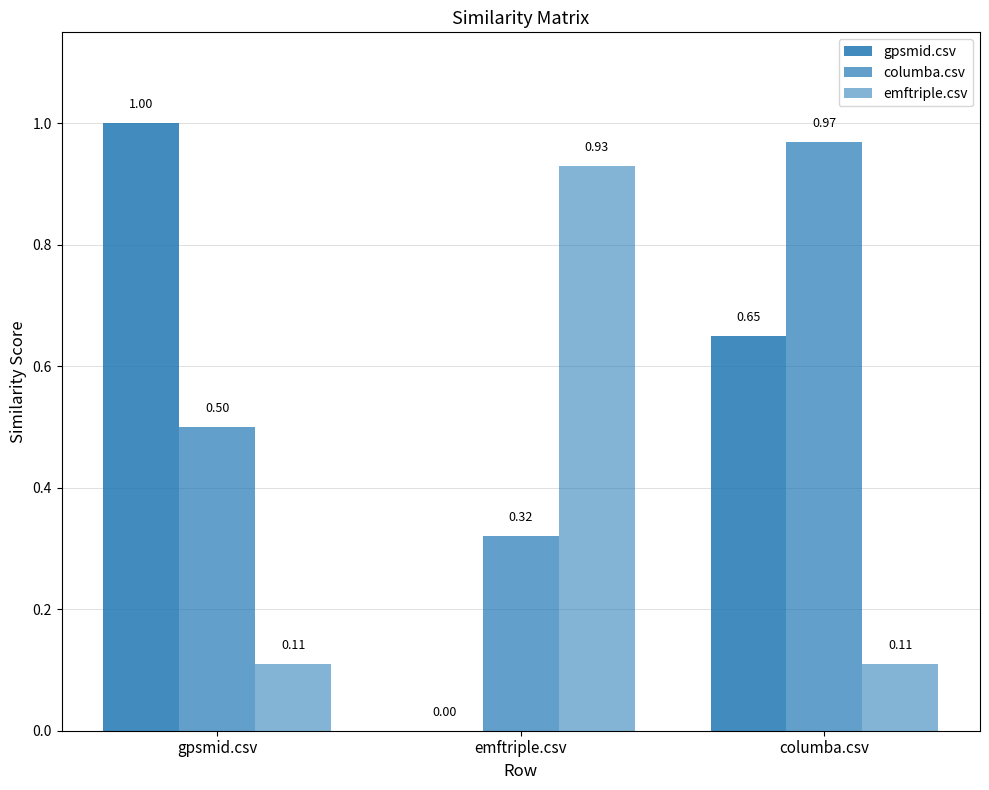

The value of columba.csv at emftriple.csv is 0.2. True or false?

False